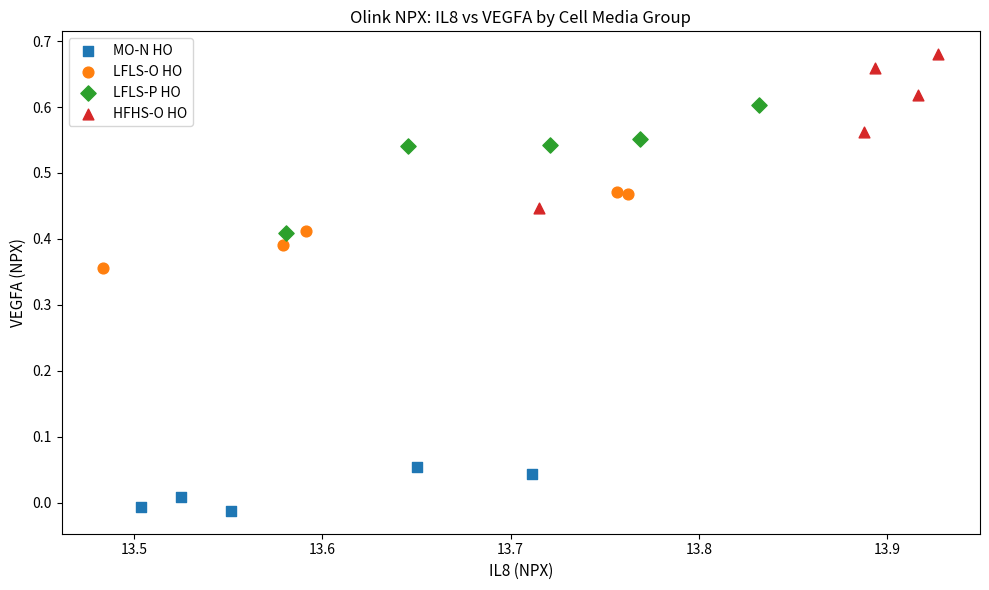

Which series reaches the maximum Y coordinate?

HFHS-O HO